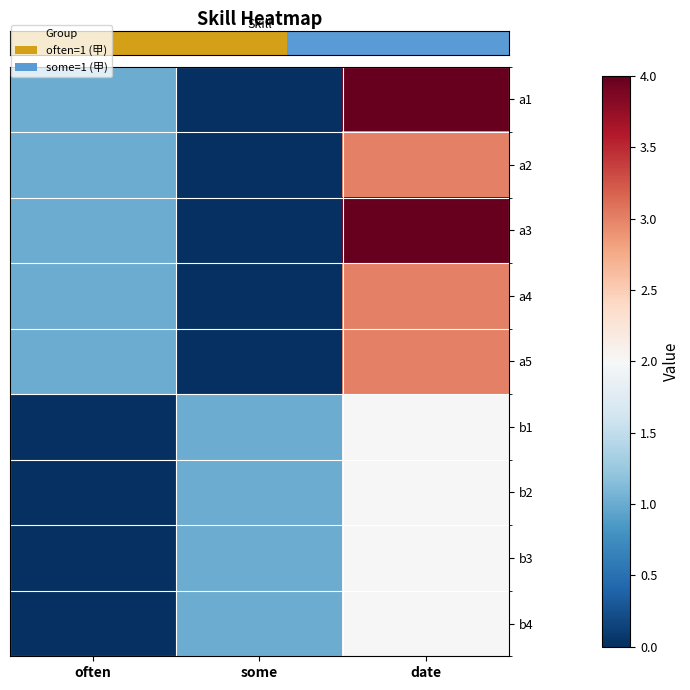

Reading left to right, what are all the values shown in this chart?

row_0: often=1	some=0	date=4
row_1: often=1	some=0	date=3
row_2: often=1	some=0	date=4
row_3: often=1	some=0	date=3
row_4: often=1	some=0	date=3
row_5: often=0	some=1	date=2
row_6: often=0	some=1	date=2
row_7: often=0	some=1	date=2
row_8: often=0	some=1	date=2